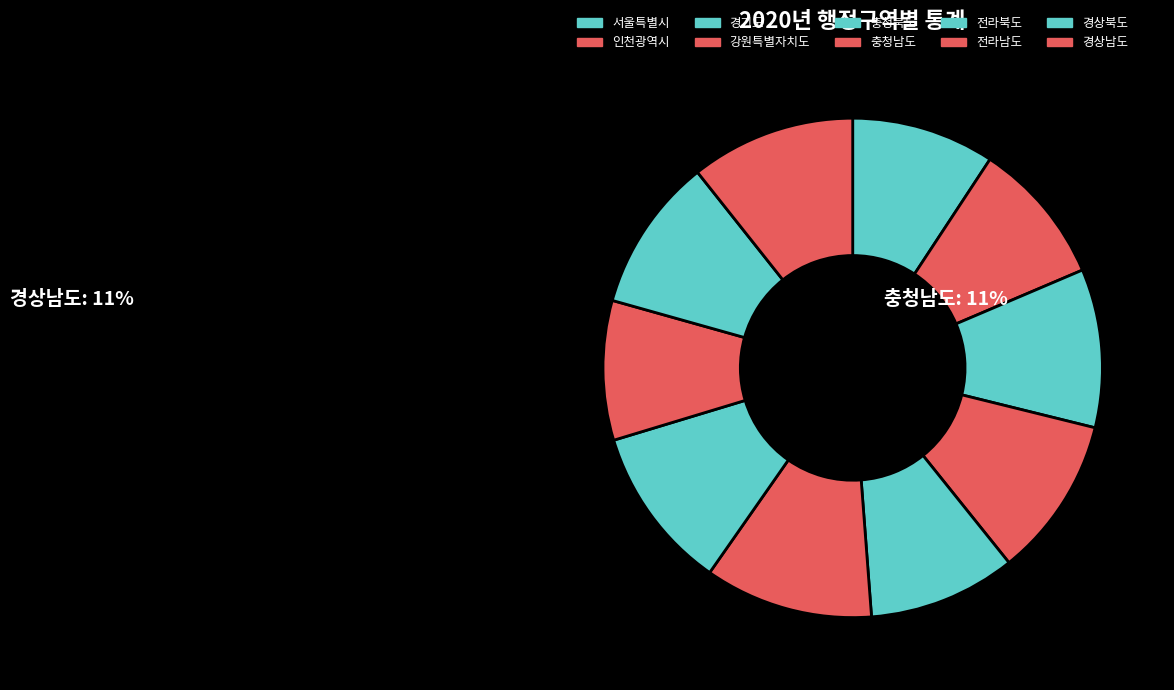

How many slices are in this pie chart?

10